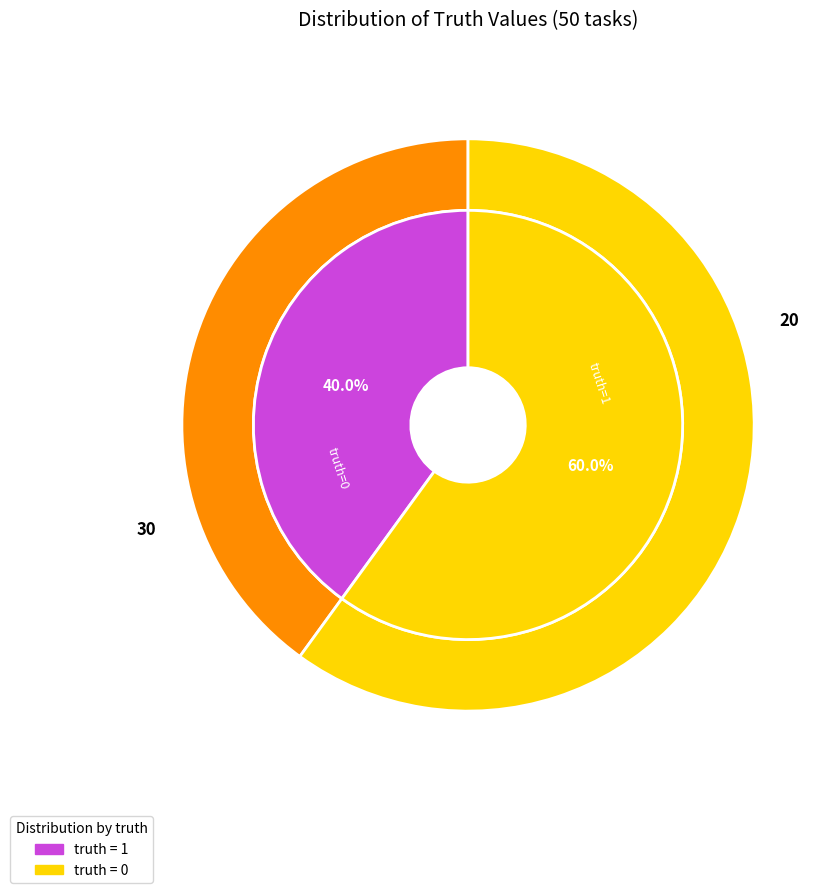

True or false: truth=1 accounts for 33% of the total.

False